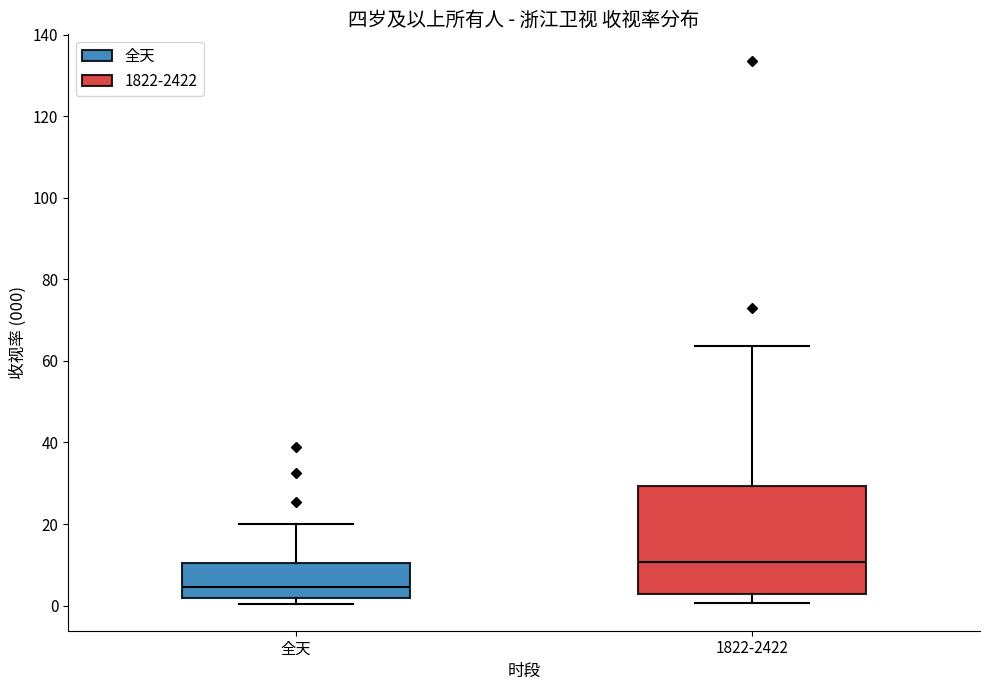

Reading left to right, transcribe this box plot: for each box, give where its median line is, the range the box spans, and where its two whiskers end, as read against the y-axis. The values are not printed on the chart, so give them approximately, as read against the axis.

全天: median 4, box 2 to 10, whiskers 0 to 20
1822-2422: median 10, box 2 to 30, whiskers 0 to 64